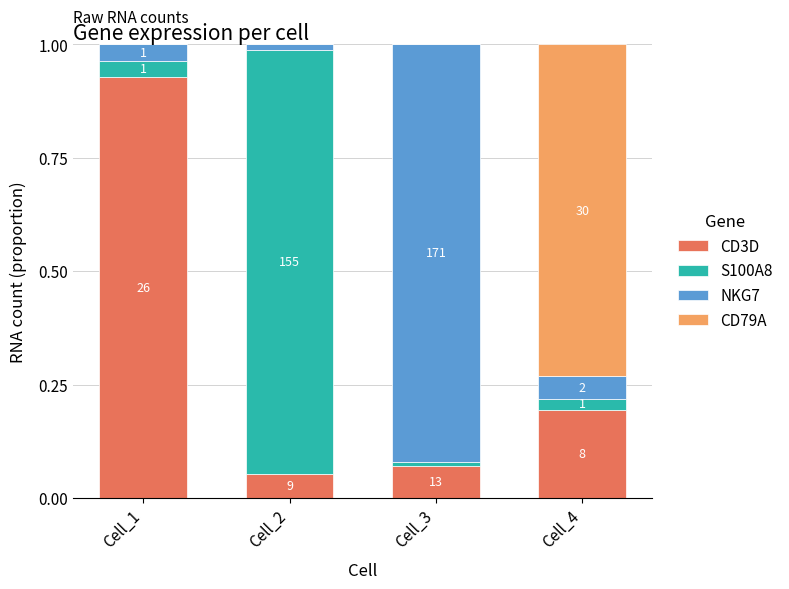

What are all the series names shown in the legend?

CD3D, S100A8, NKG7, CD79A